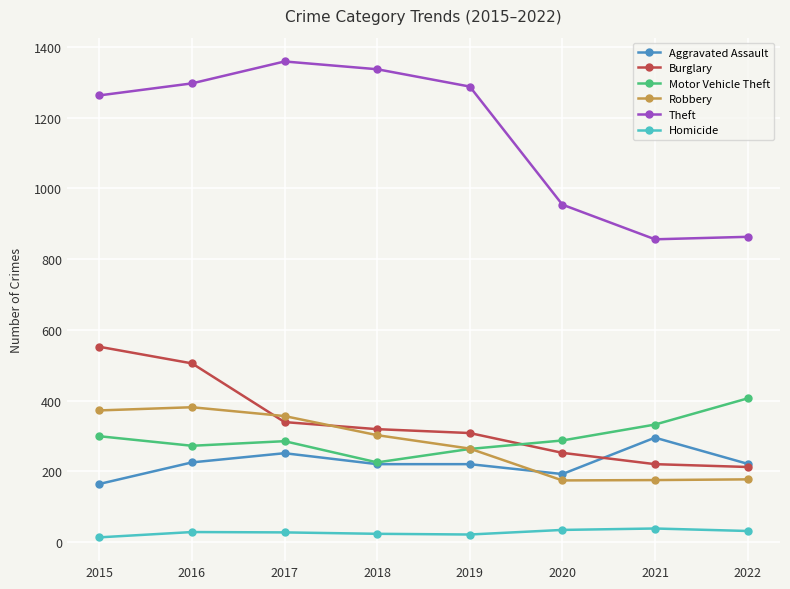

At which label does Theft first exceed 1288?

2016